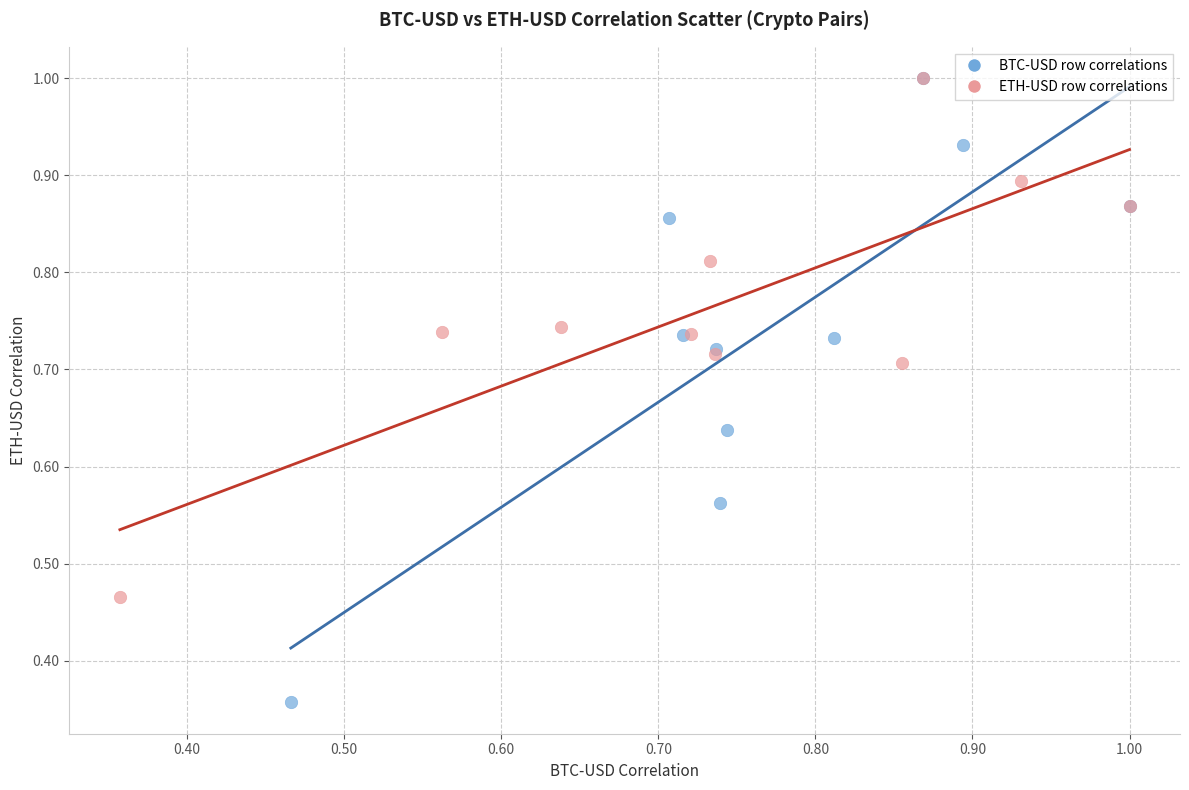

Which series reaches the minimum Y coordinate?

BTC-USD row correlations